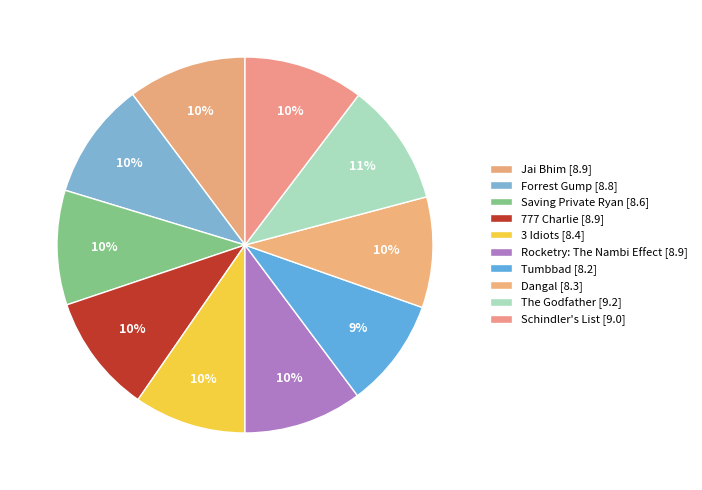

To the nearest percent, what is the combined percentage of 777 Charlie and The Godfather?

21%